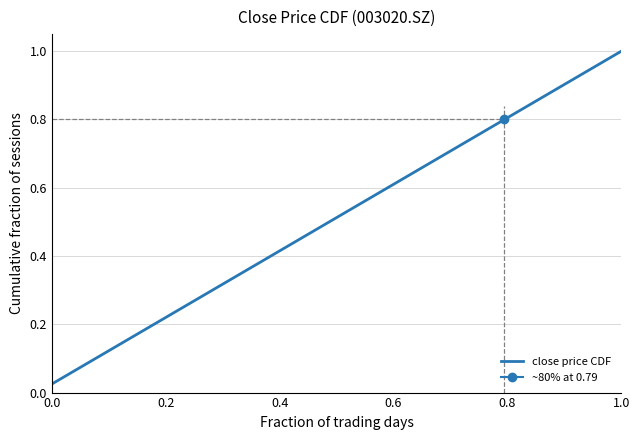

How many lines are shown in the chart?

1